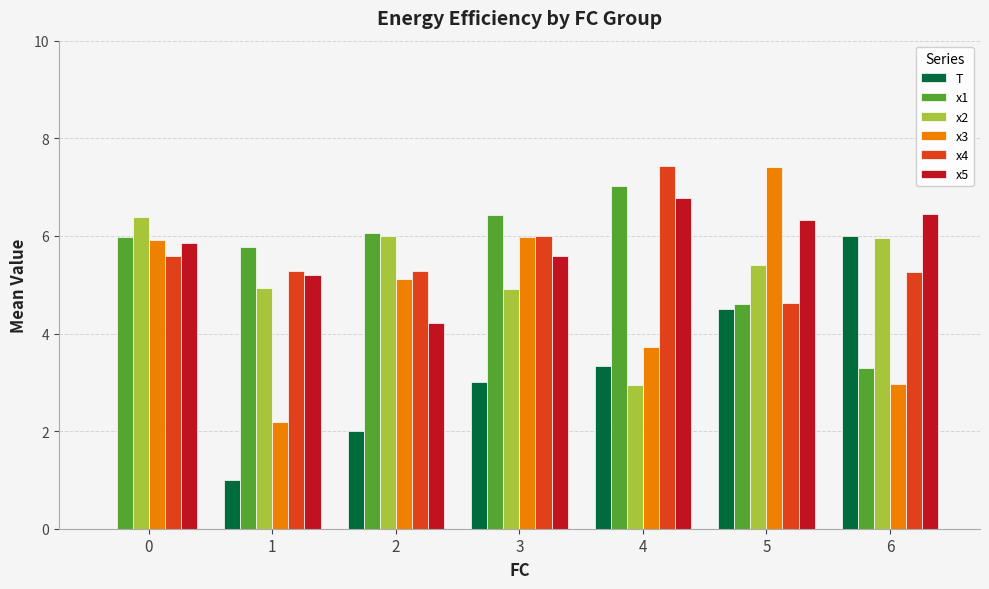

How many groups of bars are there?

7